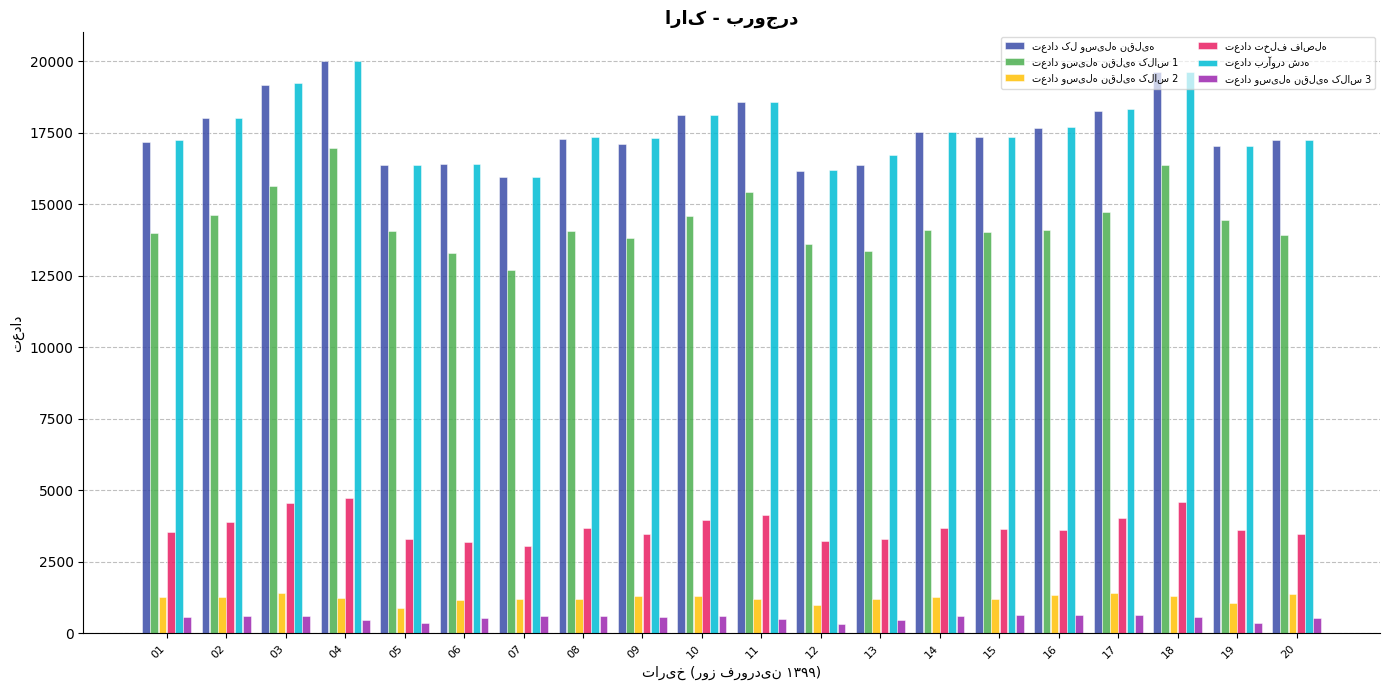

Are the bars horizontal?

No